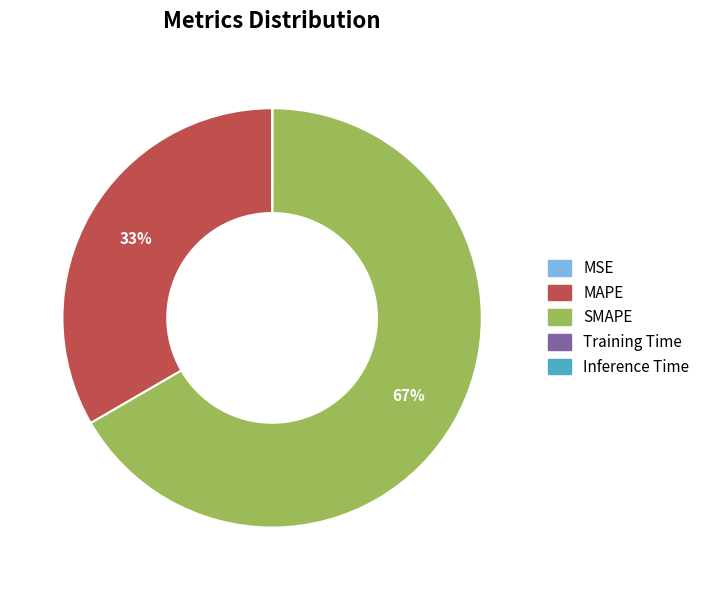

Is there any slice that represents more than half of the pie?

Yes